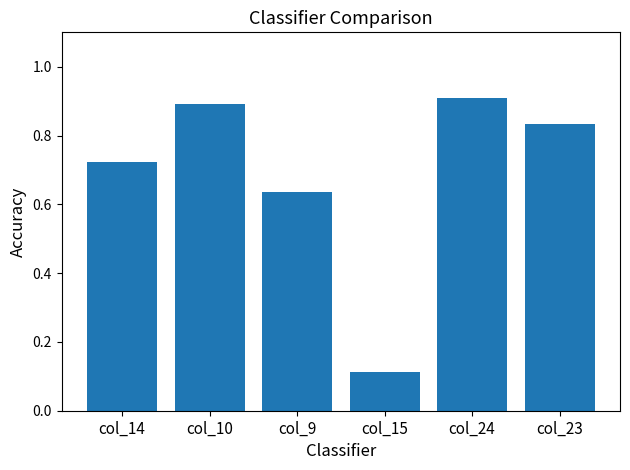

Between col_23 and col_15, which is larger?

col_23